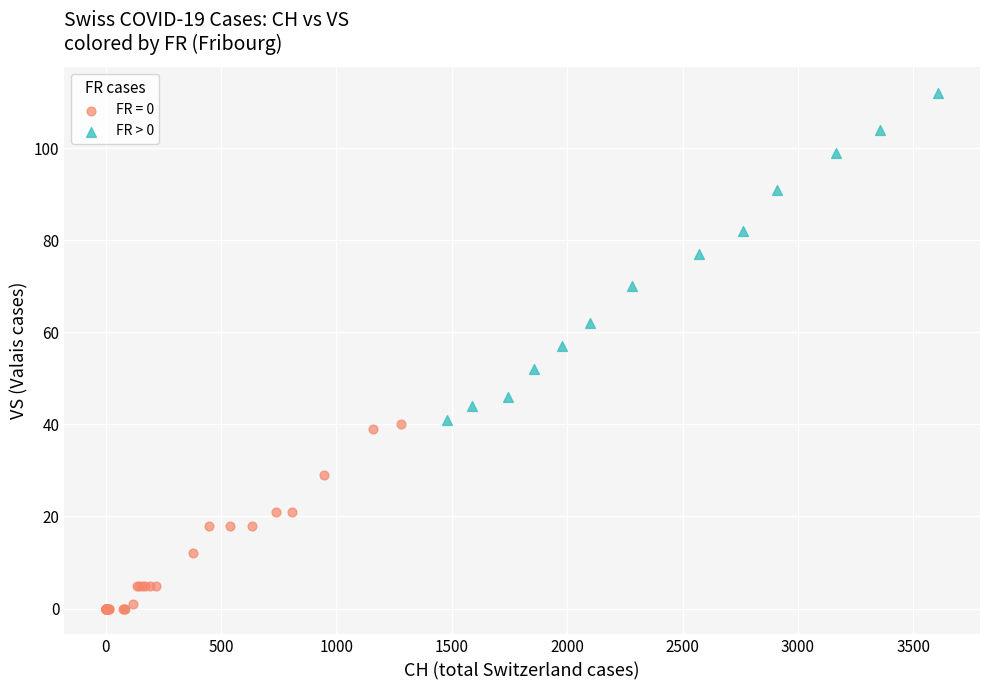

Which series contains the highest Y value?

FR > 0